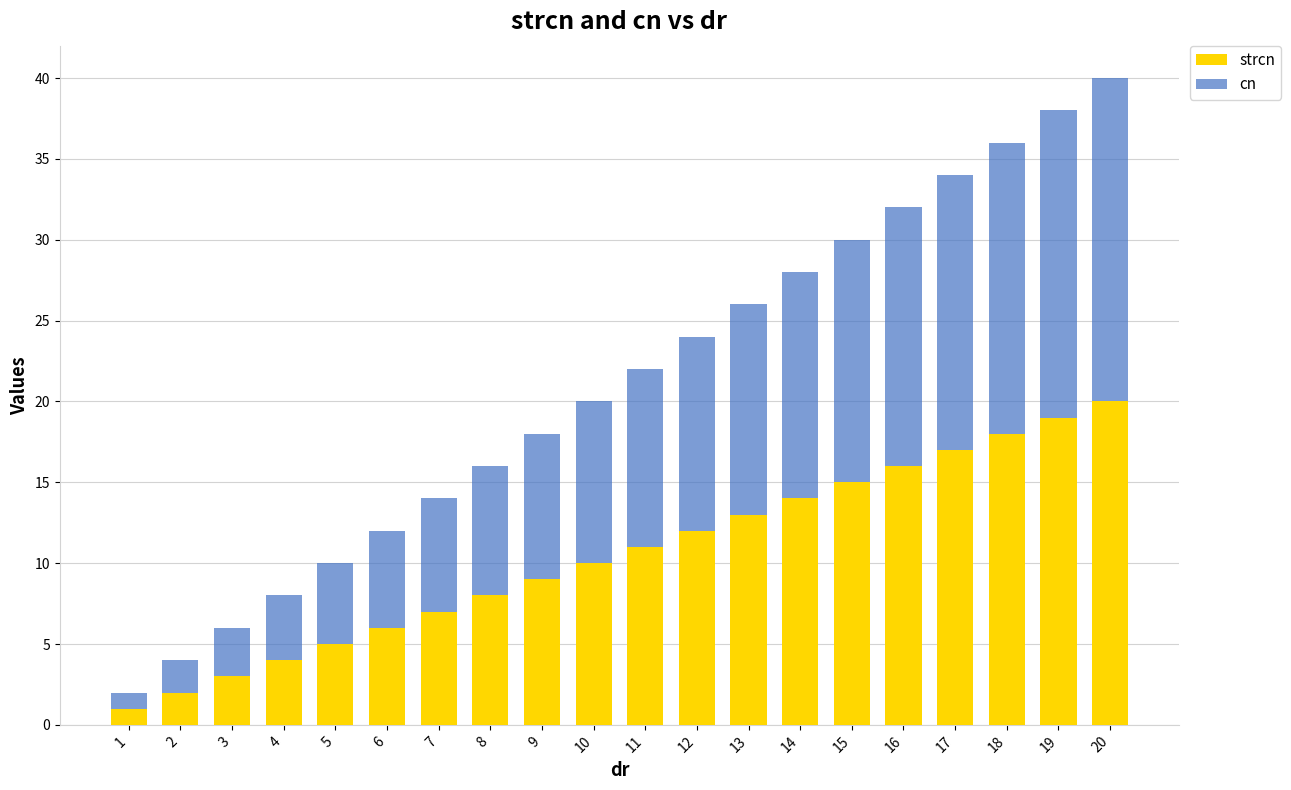

How many bars are there in total?

20